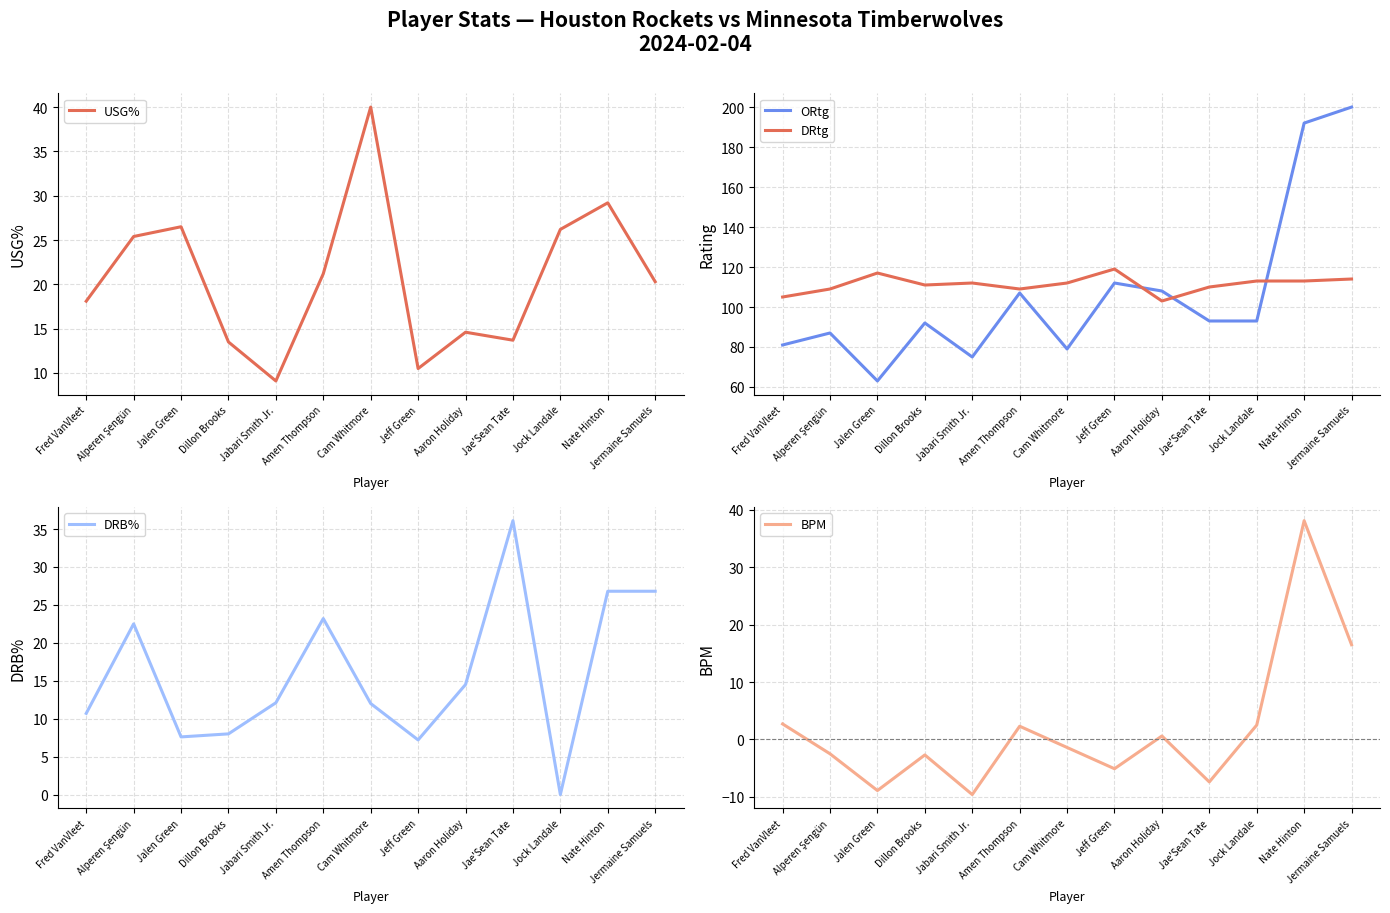

How many lines are shown in the chart?

5